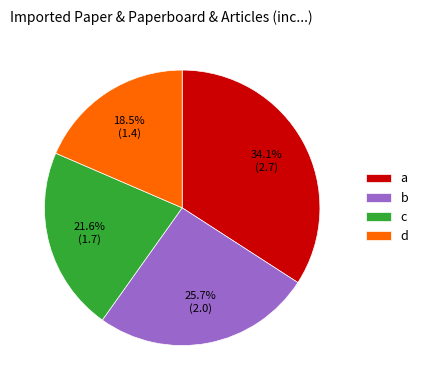

Rank the categories by value from lowest to highest.

d, c, b, a